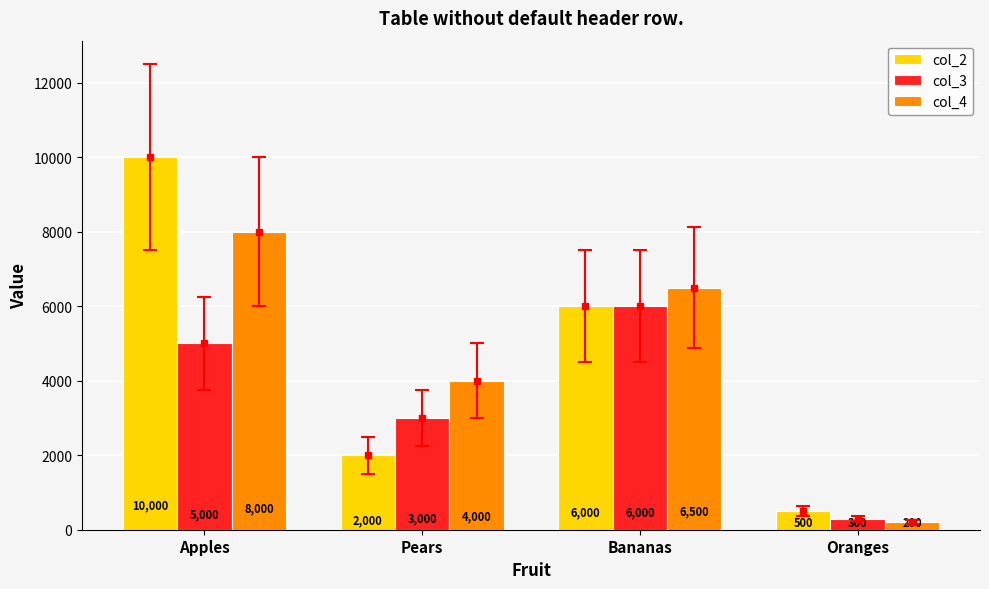

The value of col_4 at Pears is 2642. True or false?

False